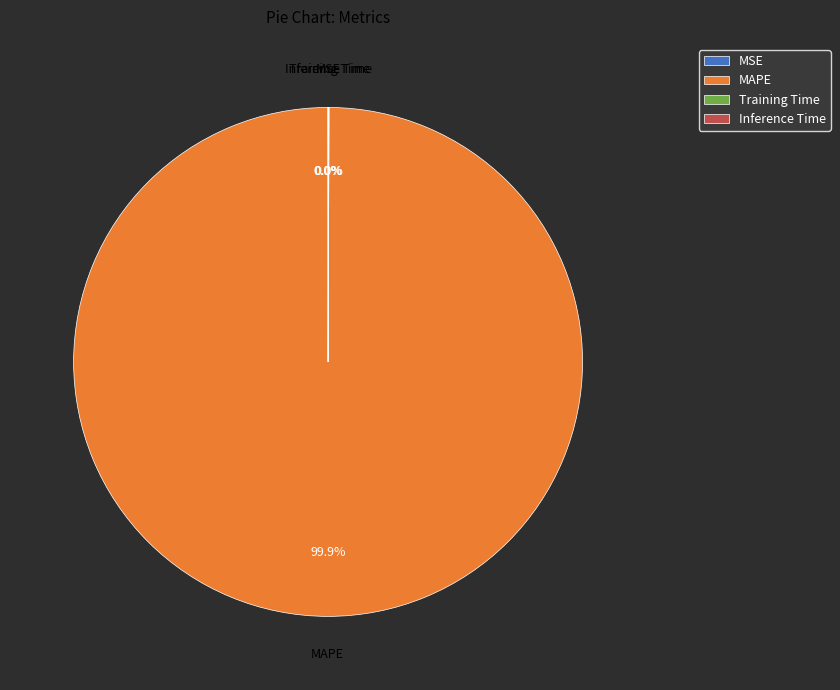

Does any single category account for the majority?

Yes